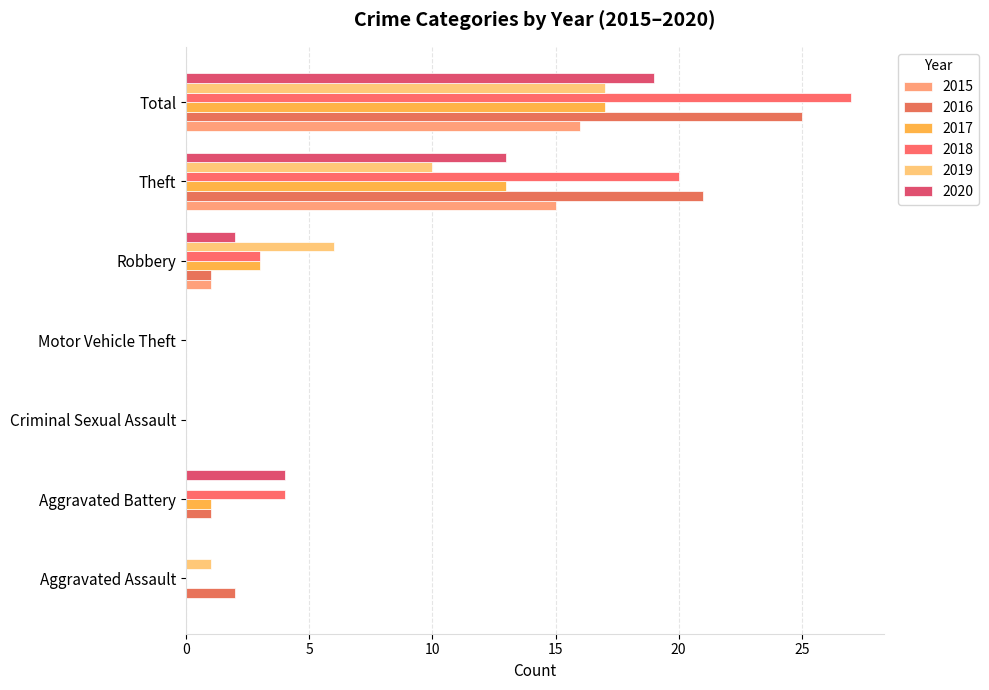

Reading left to right, extract all data points from this chart.

2015: Aggravated Assault=0	Aggravated Battery=0	Criminal Sexual Assault=0	Motor Vehicle Theft=0	Robbery=1	Theft=15	Total=16
2016: Aggravated Assault=2	Aggravated Battery=1	Criminal Sexual Assault=0	Motor Vehicle Theft=0	Robbery=1	Theft=21	Total=25
2017: Aggravated Assault=0	Aggravated Battery=1	Criminal Sexual Assault=0	Motor Vehicle Theft=0	Robbery=3	Theft=13	Total=17
2018: Aggravated Assault=0	Aggravated Battery=4	Criminal Sexual Assault=0	Motor Vehicle Theft=0	Robbery=3	Theft=20	Total=27
2019: Aggravated Assault=1	Aggravated Battery=0	Criminal Sexual Assault=0	Motor Vehicle Theft=0	Robbery=6	Theft=10	Total=17
2020: Aggravated Assault=0	Aggravated Battery=4	Criminal Sexual Assault=0	Motor Vehicle Theft=0	Robbery=2	Theft=13	Total=19